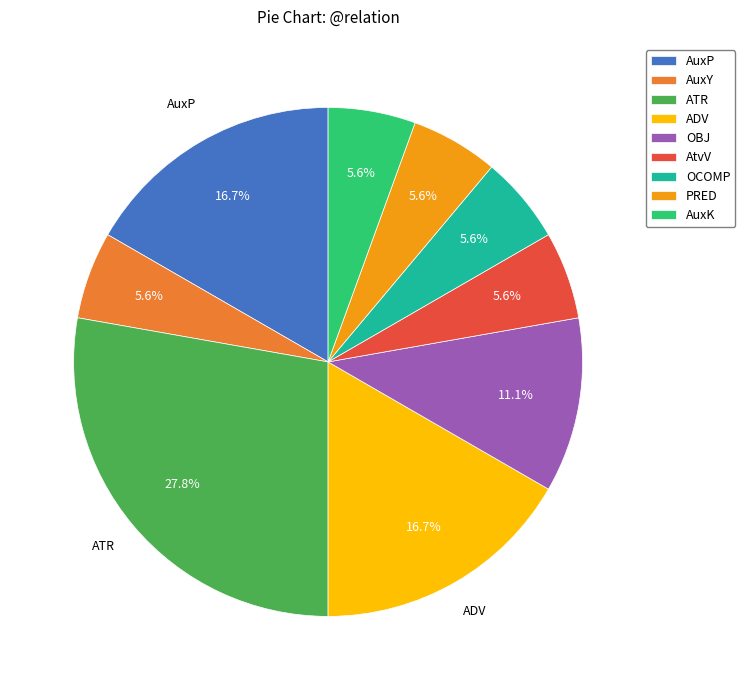

Does PRED account for over 50% of the chart?

No